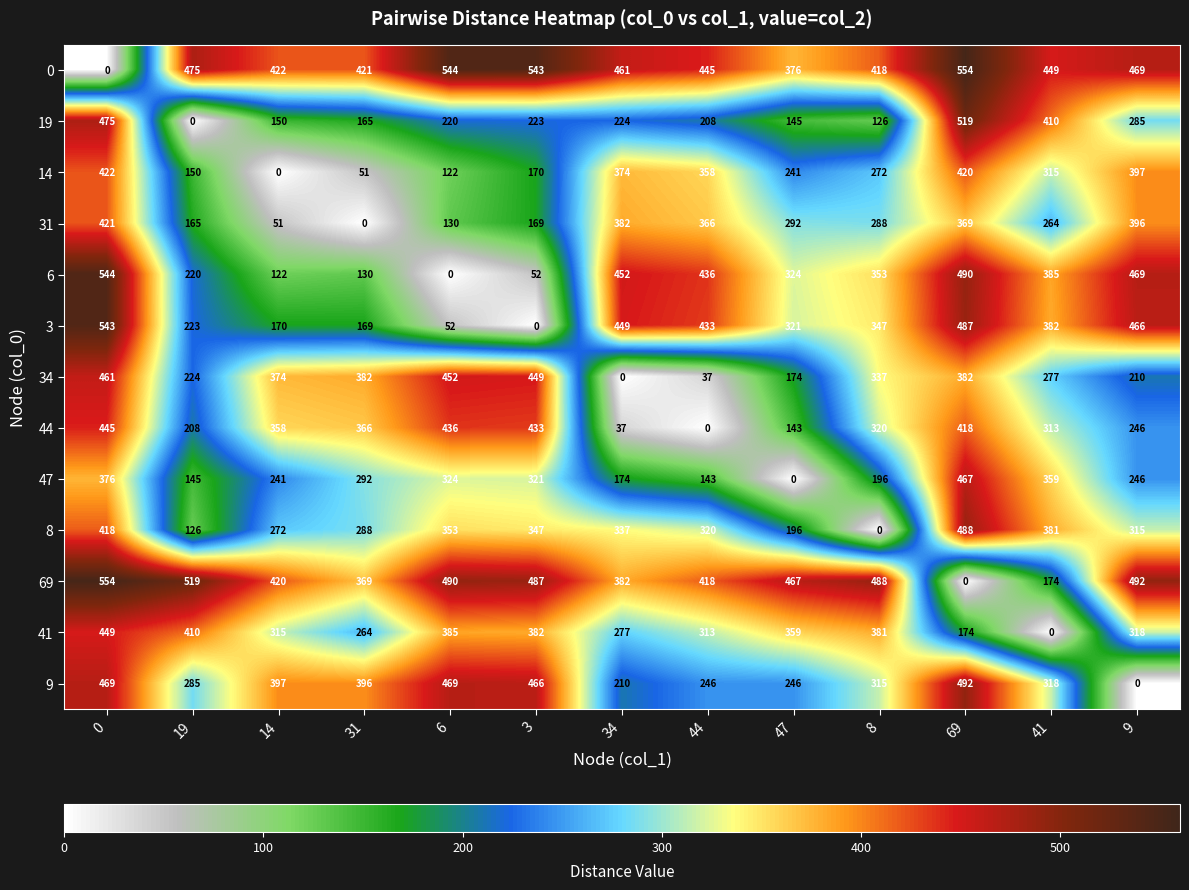

At 14, list the series in order from smallest to largest.

14, 31, 6, 19, 3, 47, 8, 41, 44, 34, 9, 69, 0